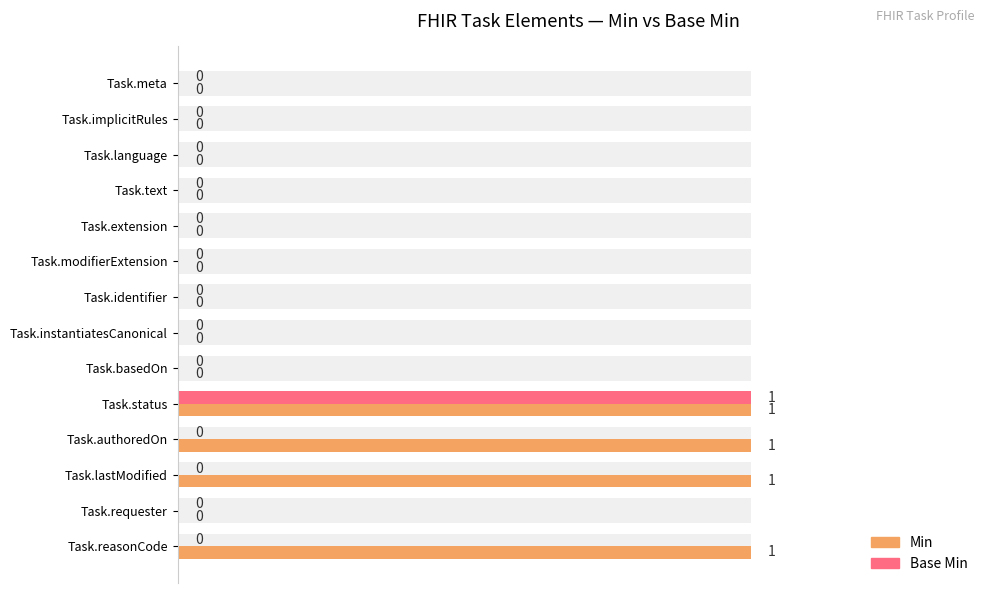

Between Task.modifierExtension and Task.text, which is larger?

Task.modifierExtension